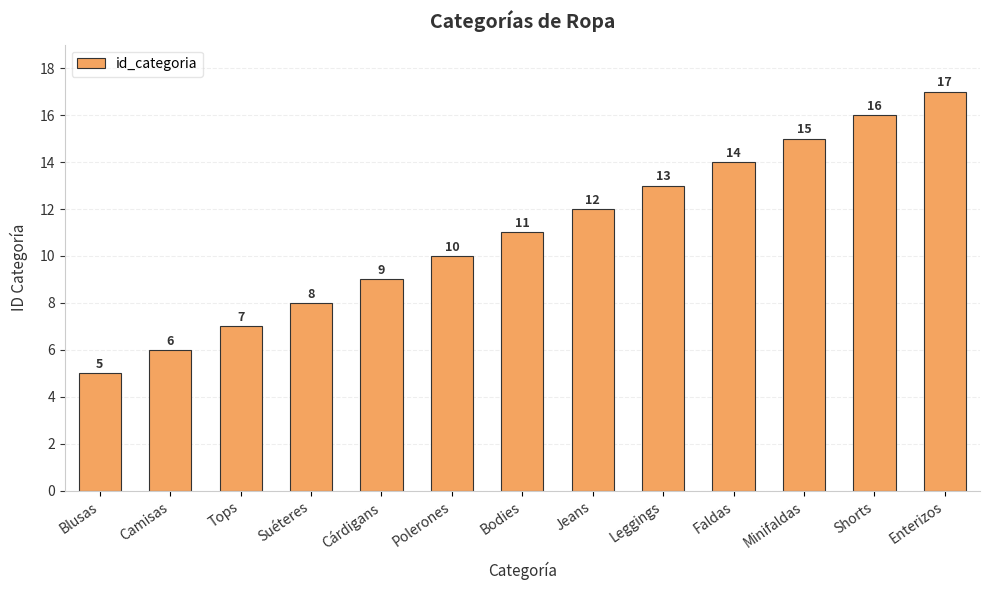

What is the label of the 12th bar from the right?

Camisas